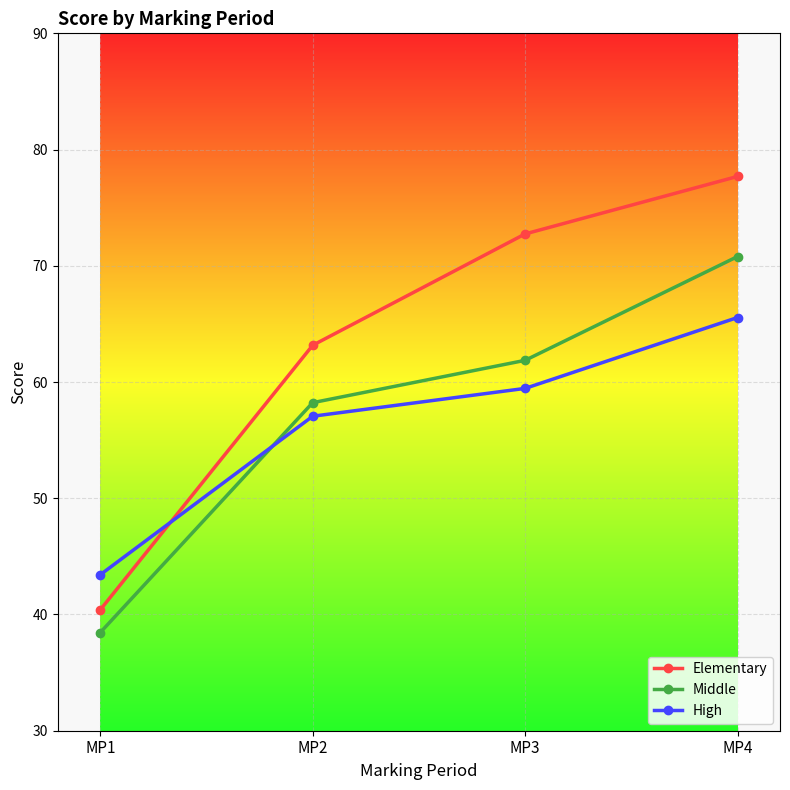

What is the sum of all Elementary values?

254.0